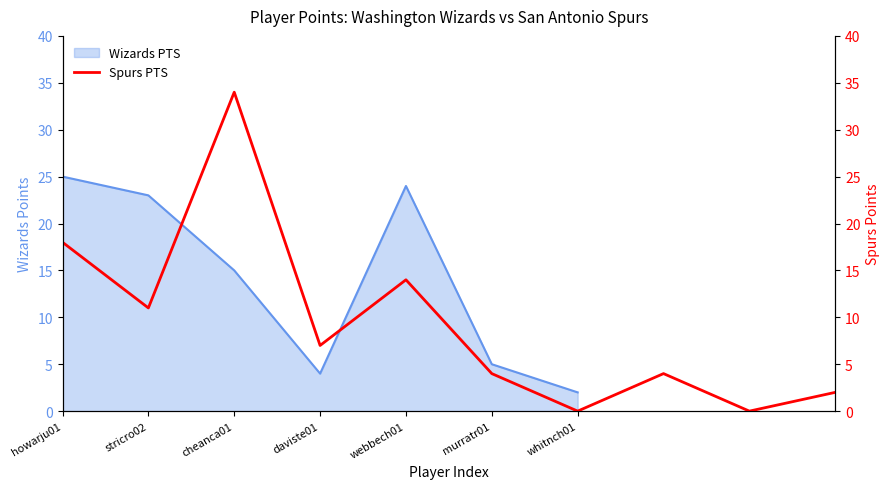

Which has a higher value, murratr01 or howarju01?

howarju01